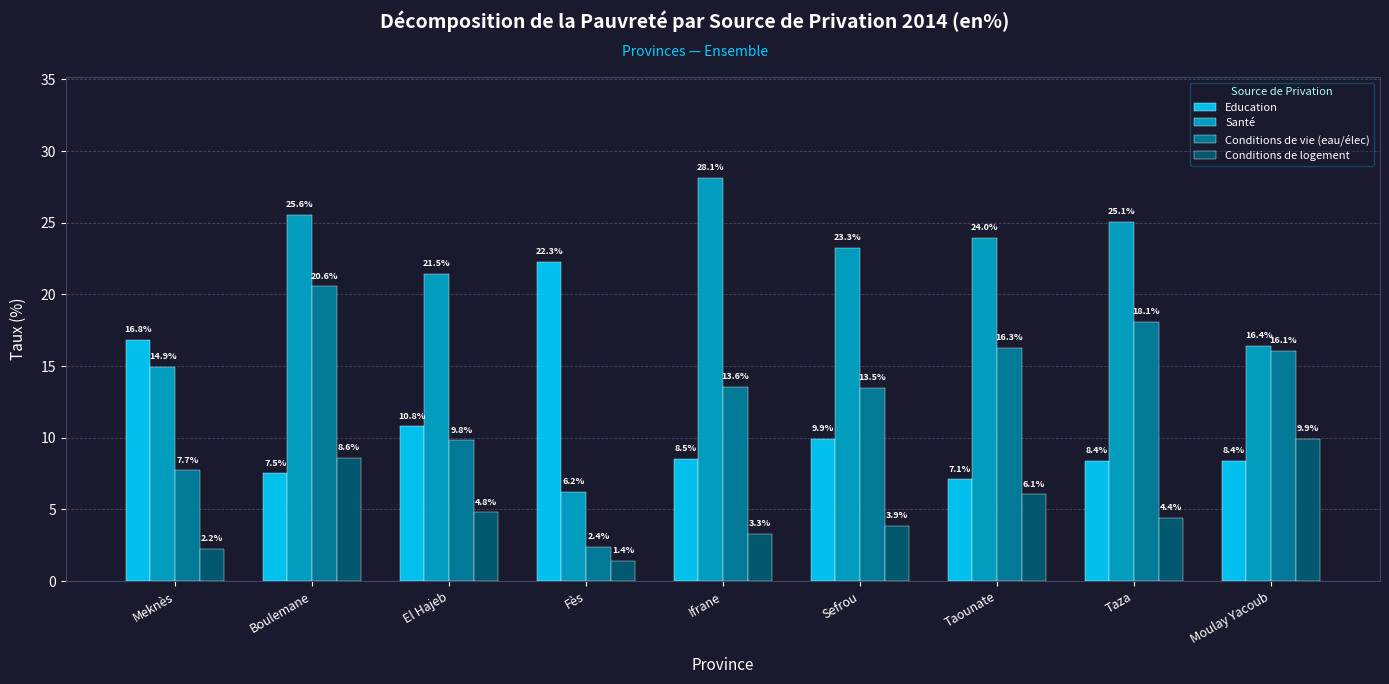

The Conditions de logement series shows 4.8 at El Hajeb. True or false?

True